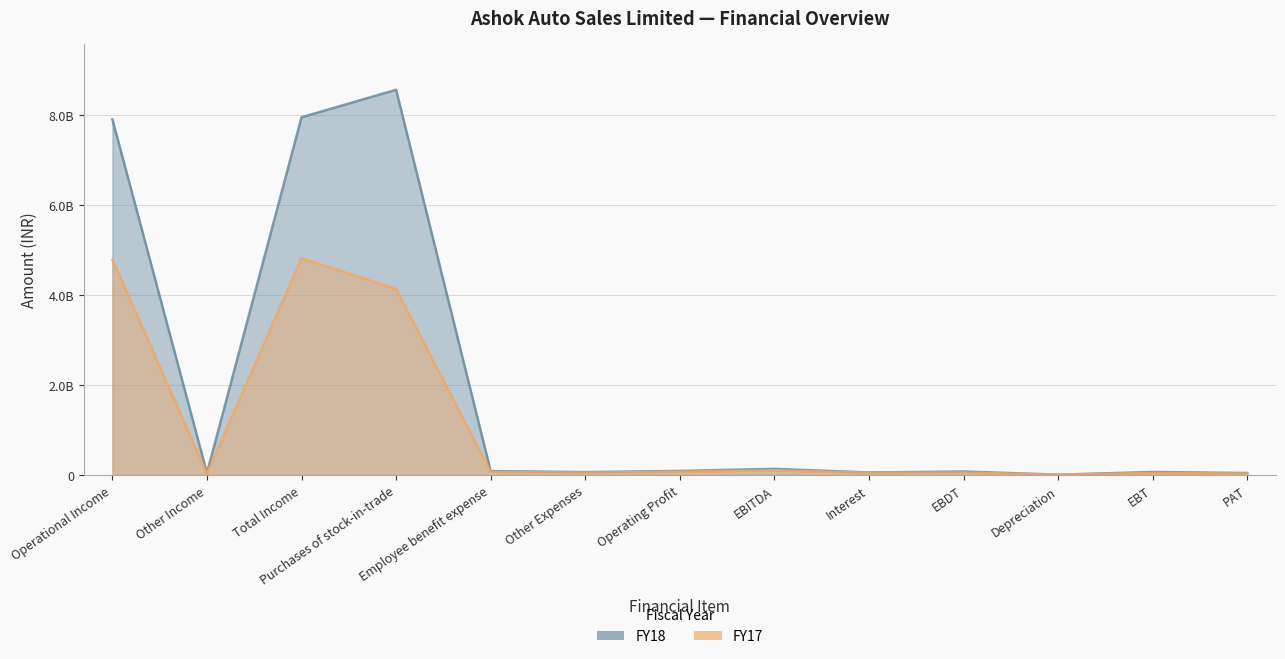

True or false: FY17 and FY18 cross at least once.

False